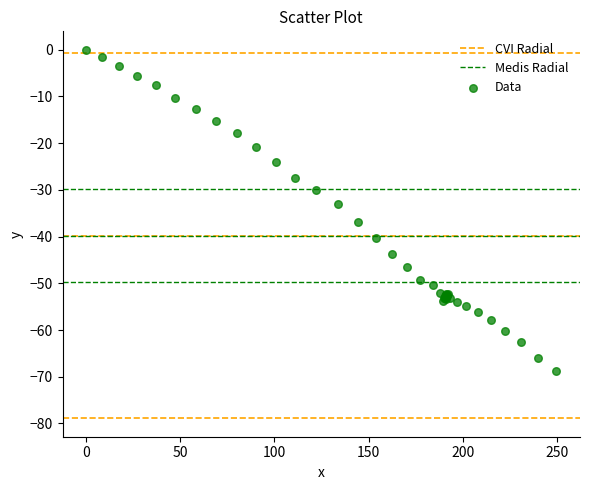

What Y value in the scatter plot is closest to -34?

-33.0